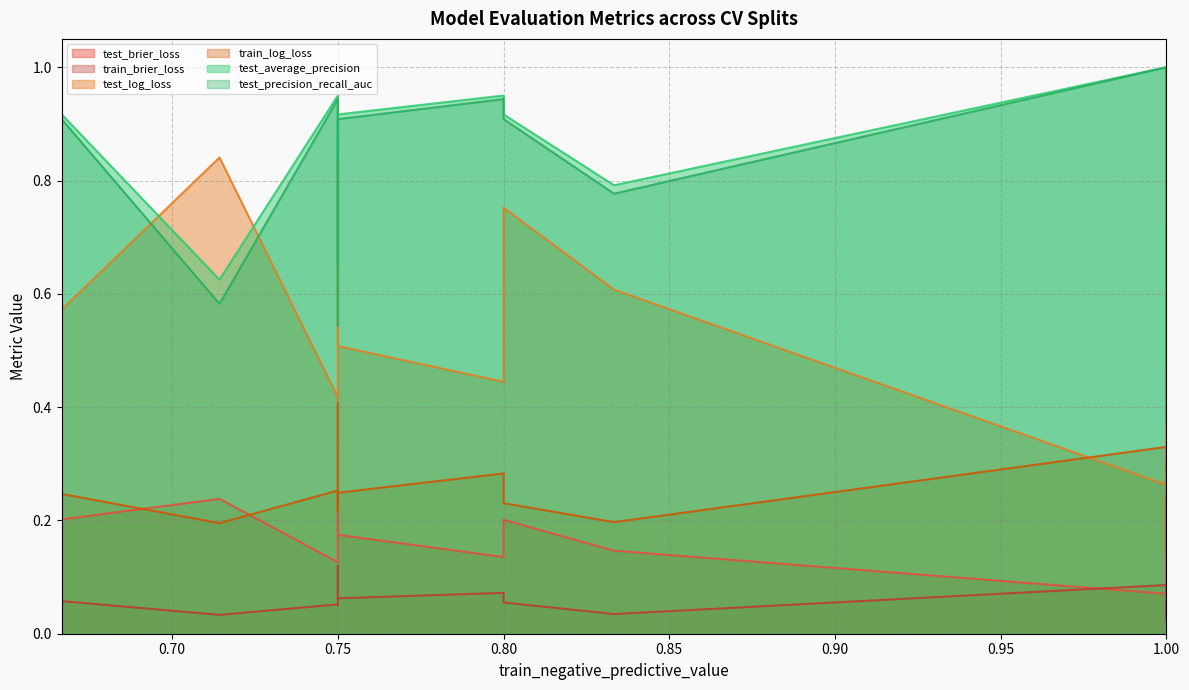

What are all the series names shown in the legend?

test_brier_loss, train_brier_loss, test_log_loss, train_log_loss, test_average_precision, test_precision_recall_auc